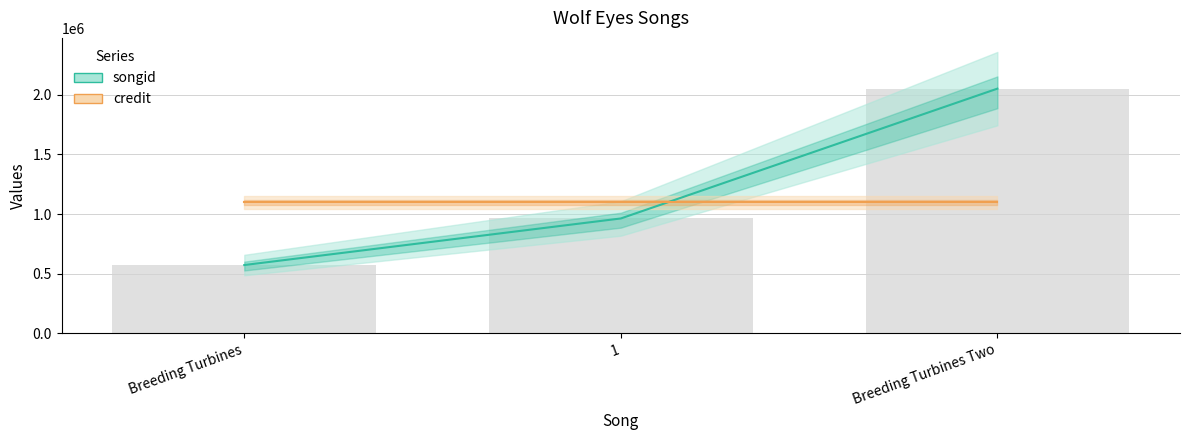

Does the chart contain stacked bars?

No